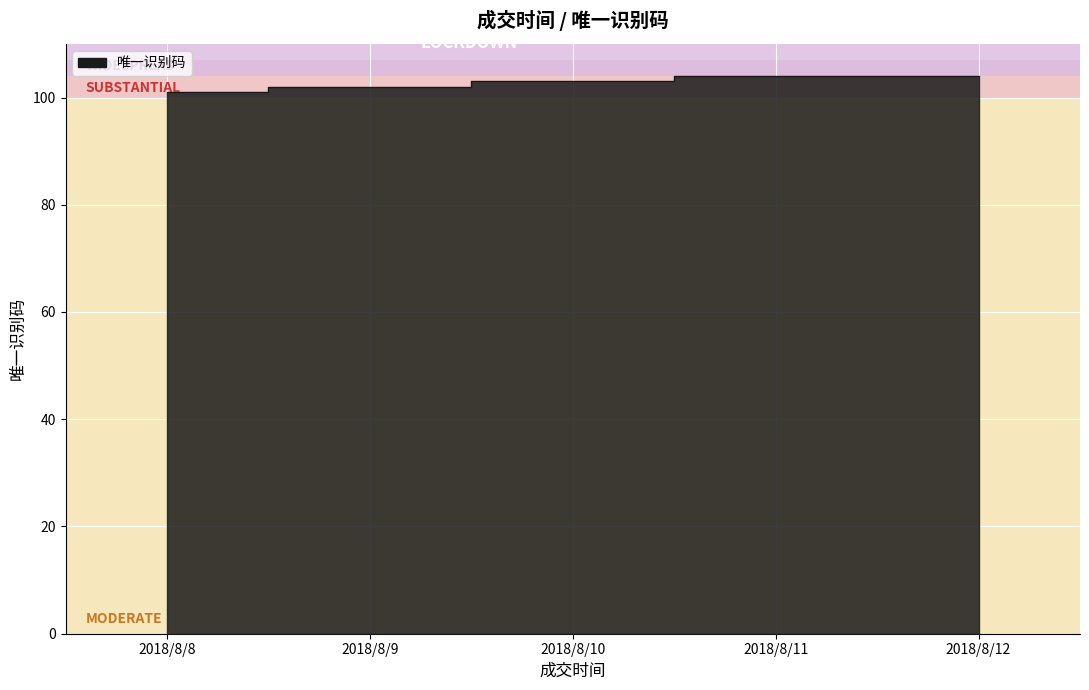

Rank the categories by value from lowest to highest.

2018/8/8, 2018/8/9, 2018/8/10, 2018/8/11, 2018/8/12